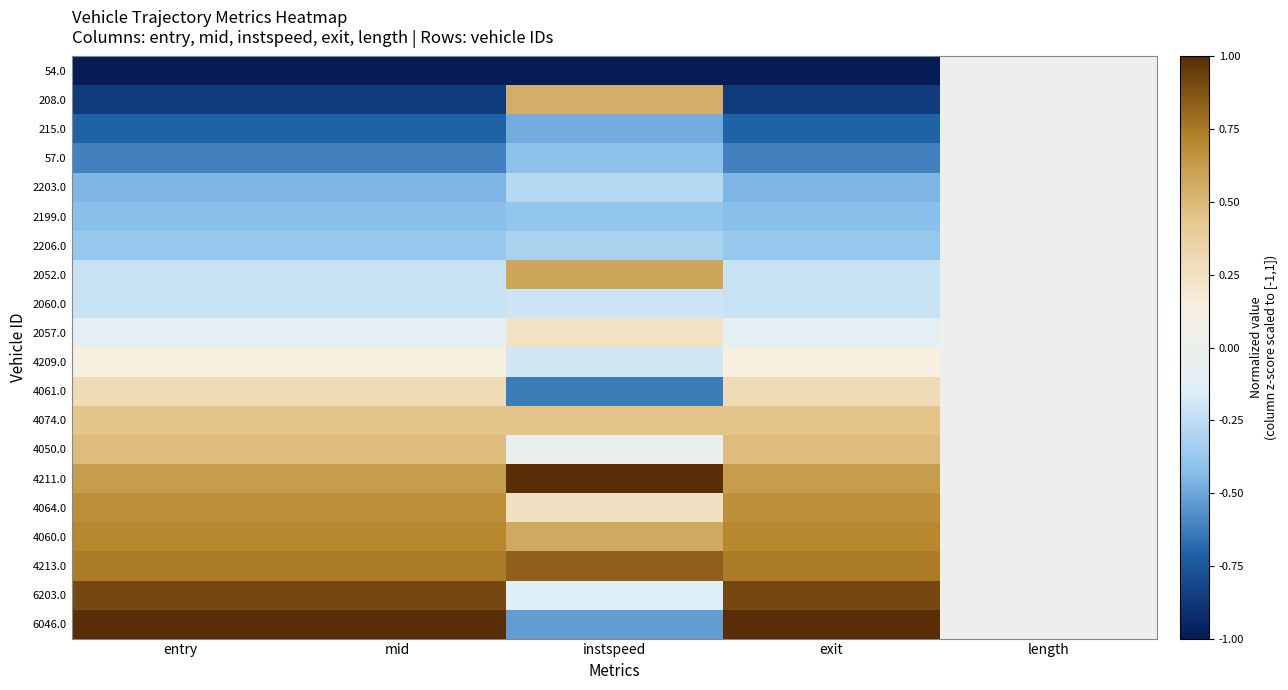

At which category does the chart reach its minimum across all series?

entry